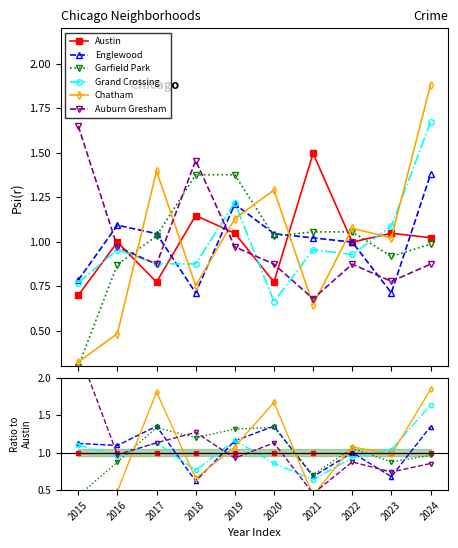

What are all the series names shown in the legend?

Austin, Englewood, Garfield Park, Grand Crossing, Chatham, Auburn Gresham